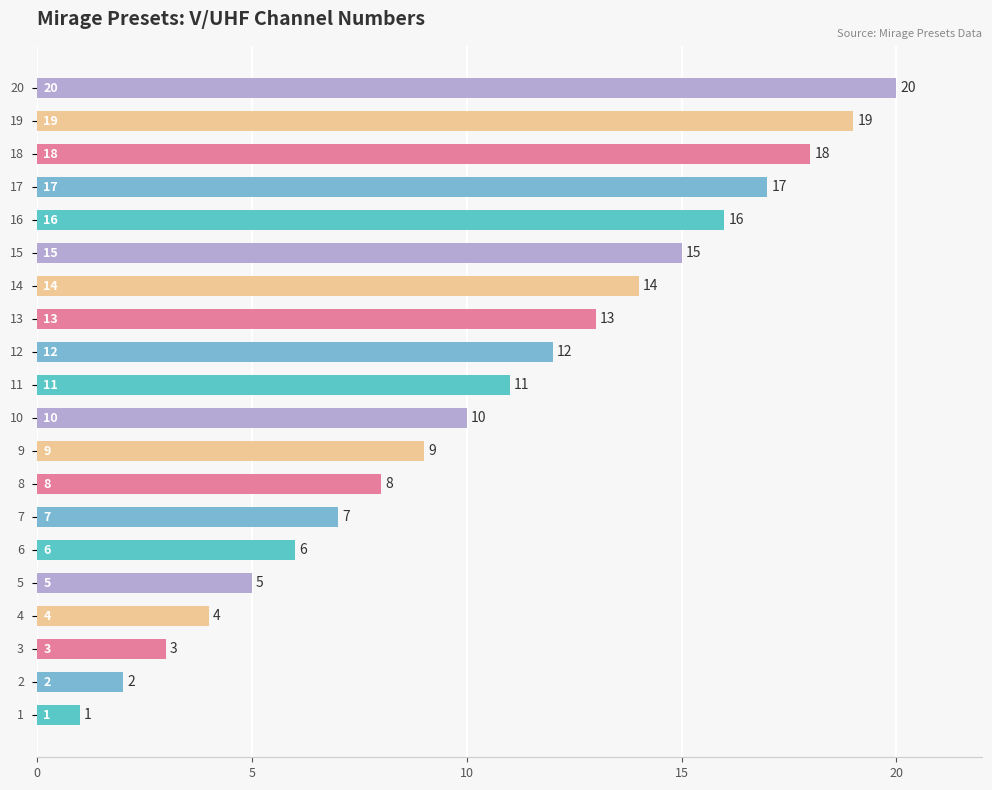

What is the difference between the maximum and minimum values?

19